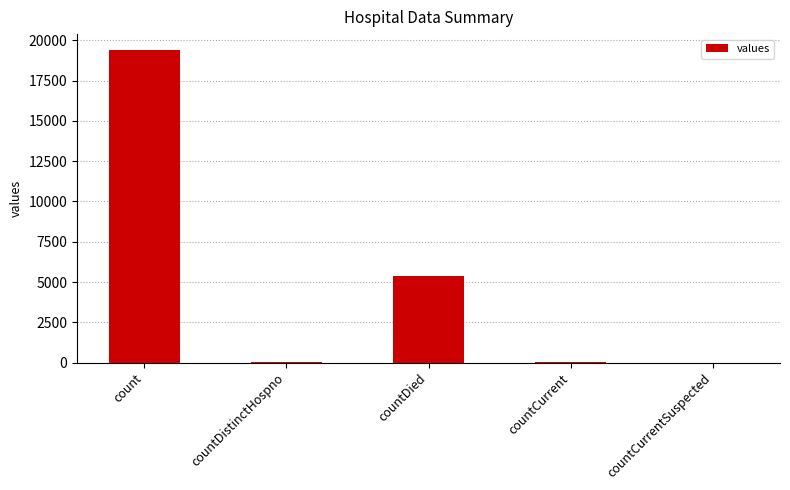

What is the greatest value displayed?

19420